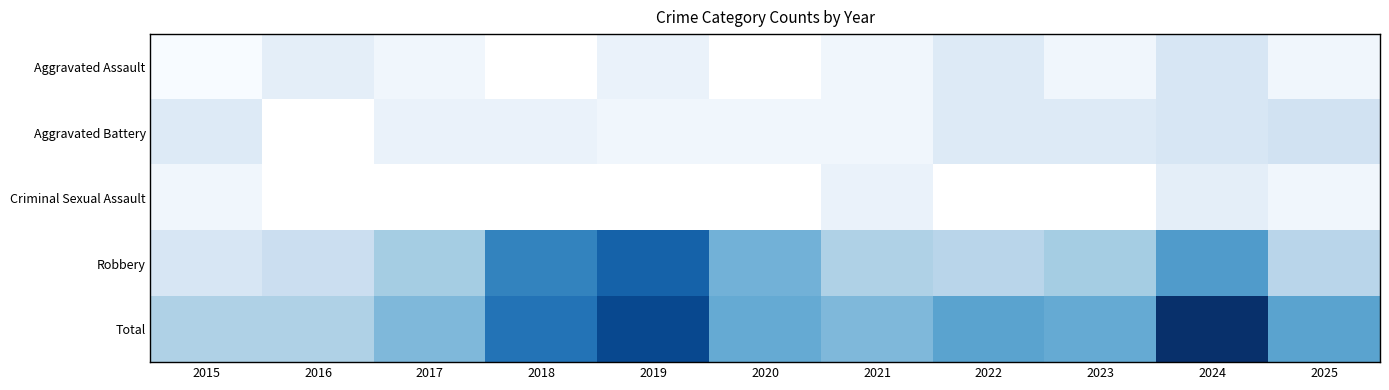

Count the number of categories in the chart.

11